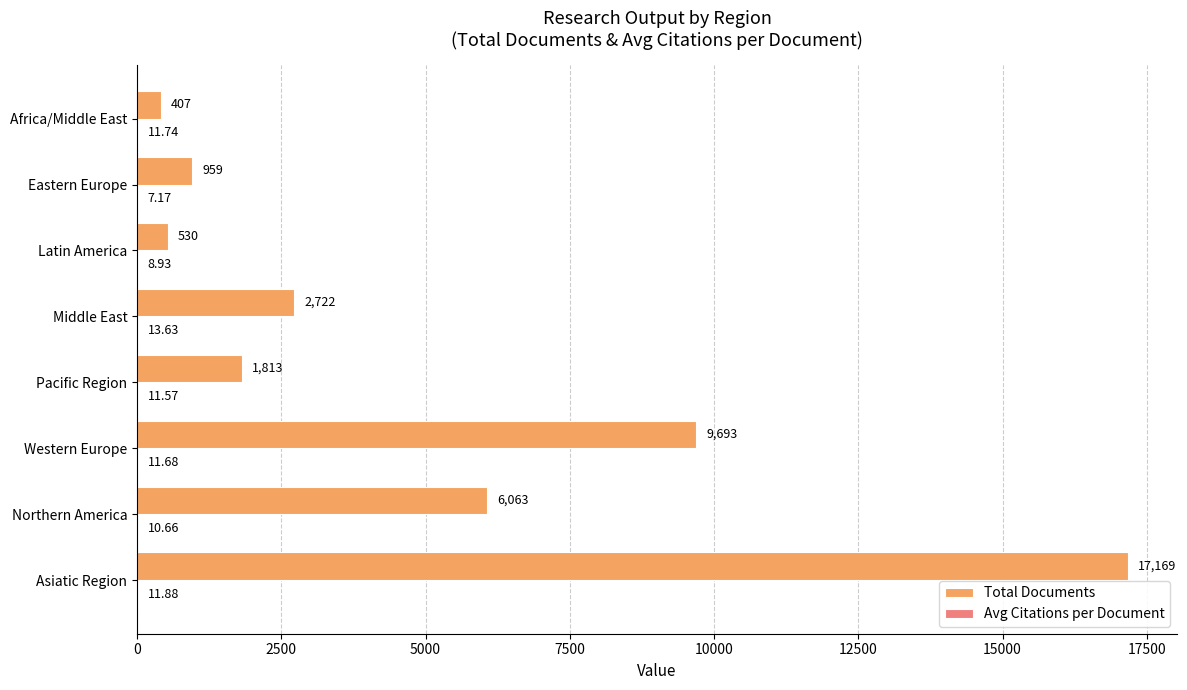

Which series changed the most between Pacific Region and Eastern Europe?

Total Documents